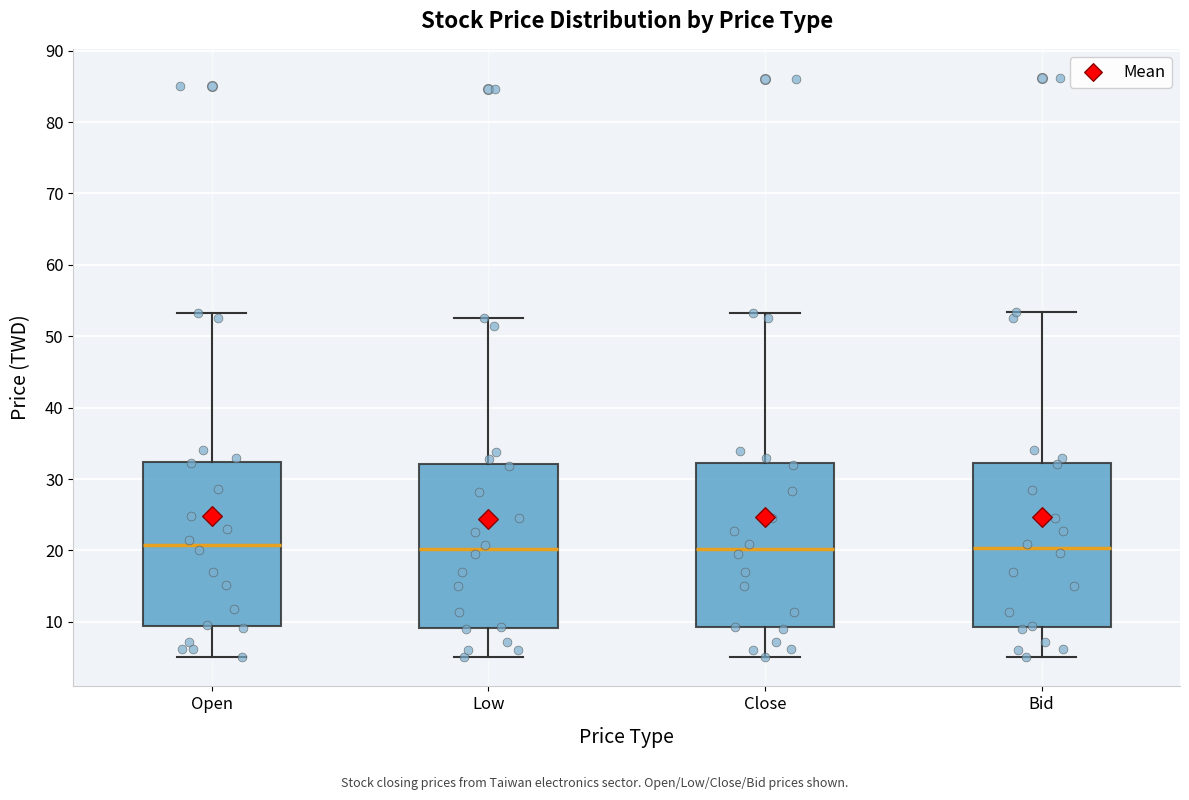

Reading left to right, read every box against the y-axis: the position of its median line, the range the box covers, and the ends of its whiskers. The values are not printed on the chart, so give them approximately, as read against the axis.

Open: median 21, box 9 to 32, whiskers 5 to 53
Low: median 20, box 9 to 32, whiskers 5 to 53
Close: median 20, box 9 to 32, whiskers 5 to 53
Bid: median 20, box 9 to 32, whiskers 5 to 53